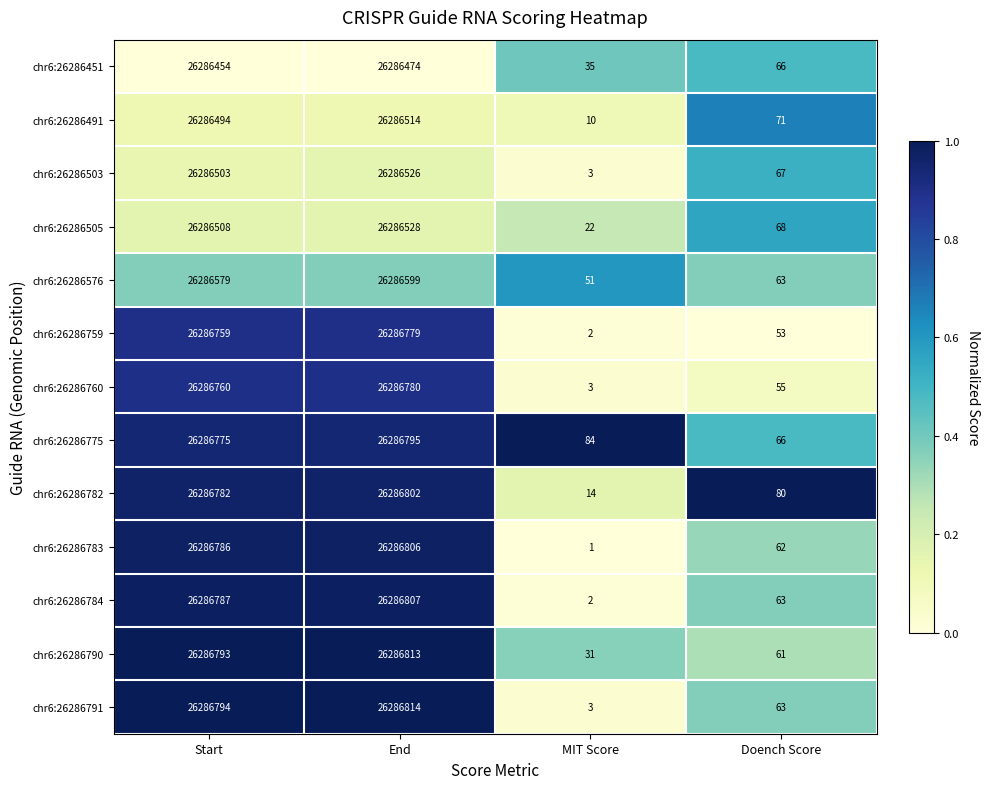

What is the total value across all series at Doench Score?

838